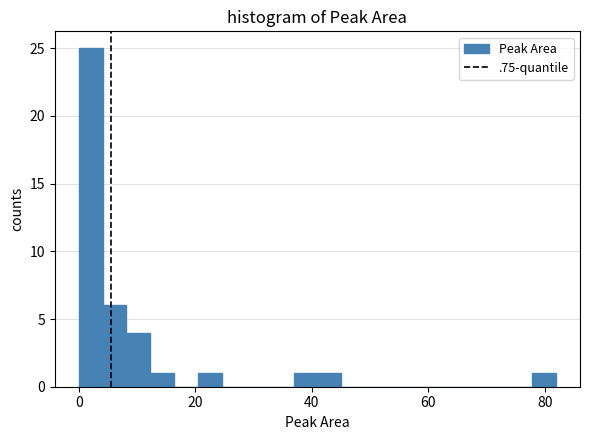

Read against the x-axis, roughly where is the centre of the tallest bar?

2